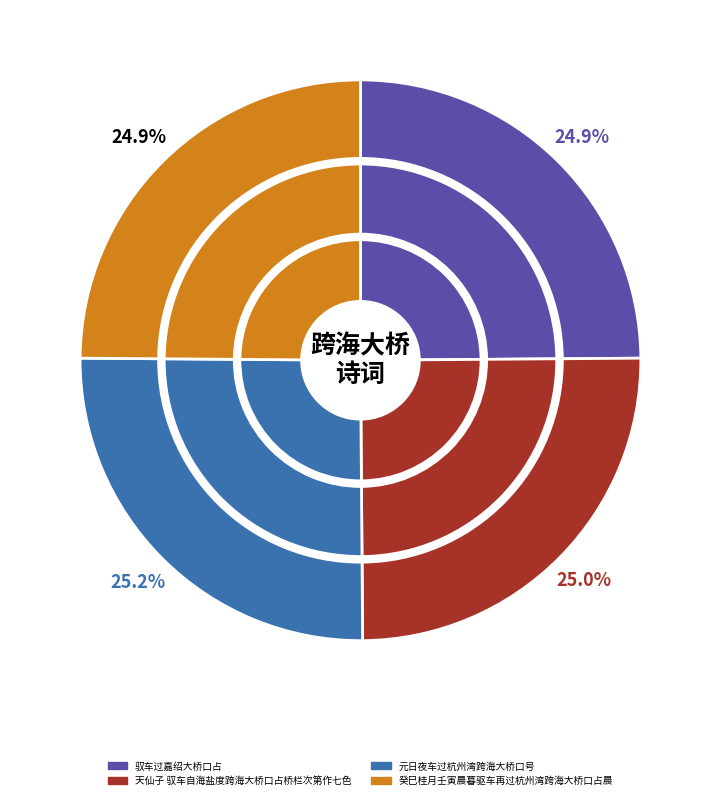

Does 元日夜车过杭州湾跨海大桥口号 represent more than half of the total?

No